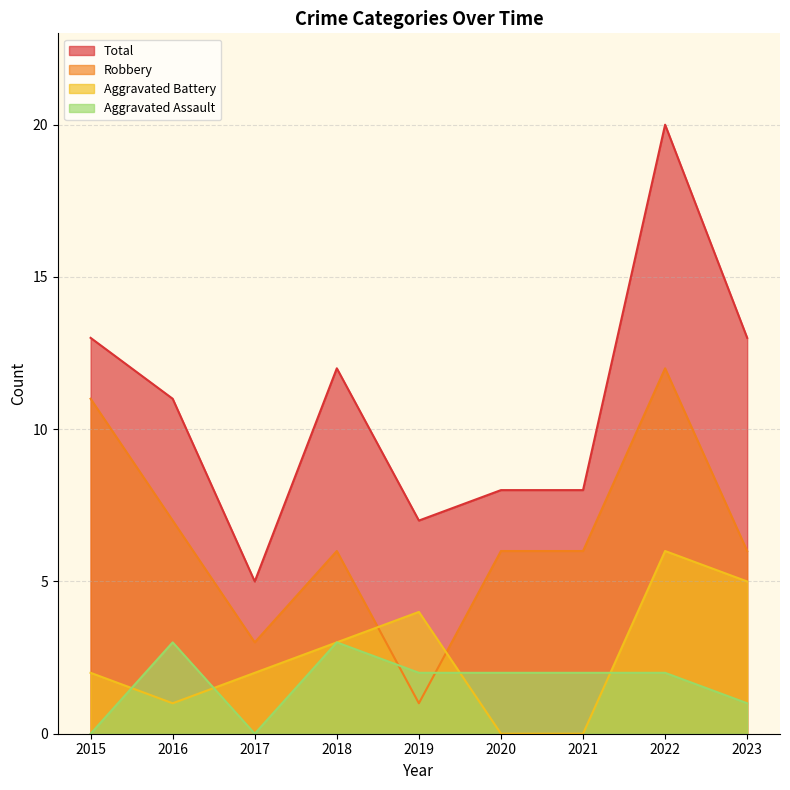

What is the value of the Robbery point at the 4th from the left?

6